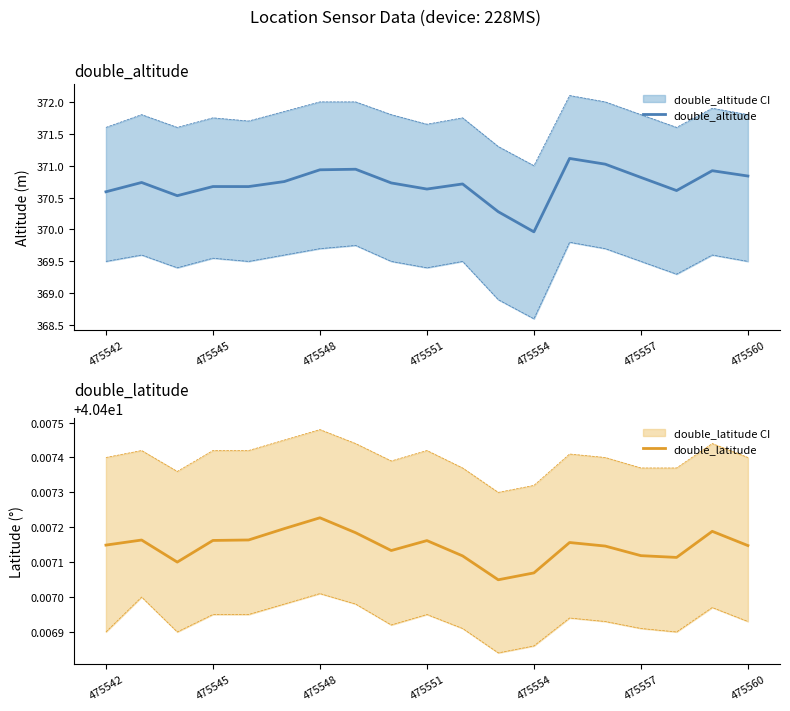

The value of double_altitude at 475548 is 78.4. True or false?

False